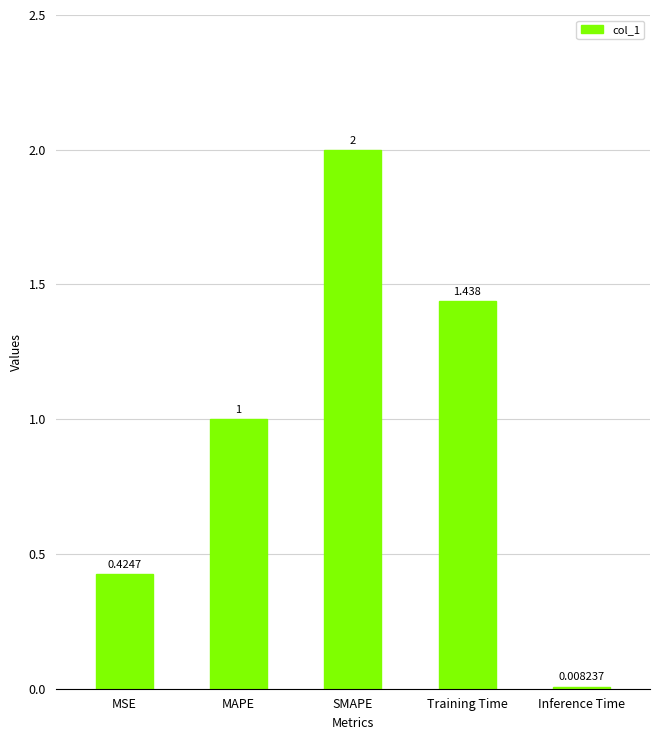

List the labels in order of value, largest first.

SMAPE, Training Time, MAPE, MSE, Inference Time